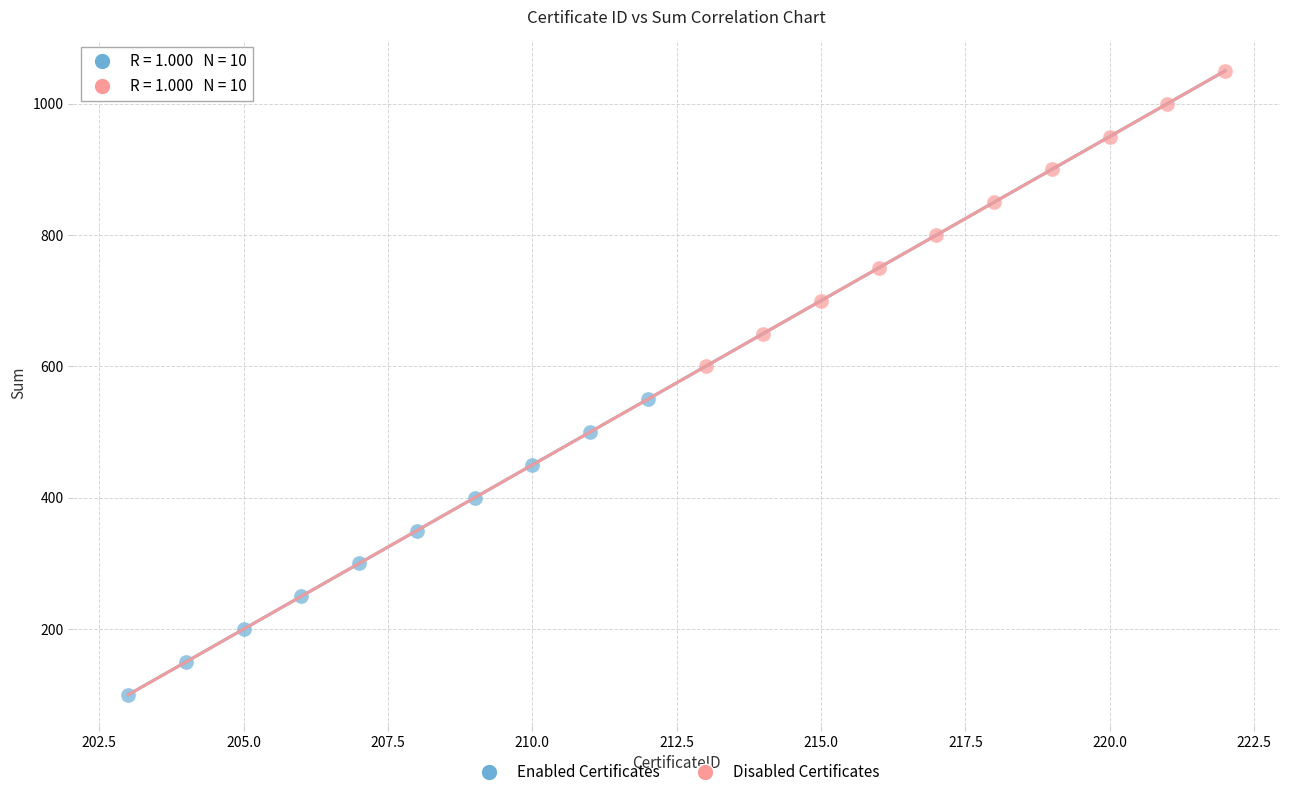

Which series contains the highest Y value?

Disabled Certificates